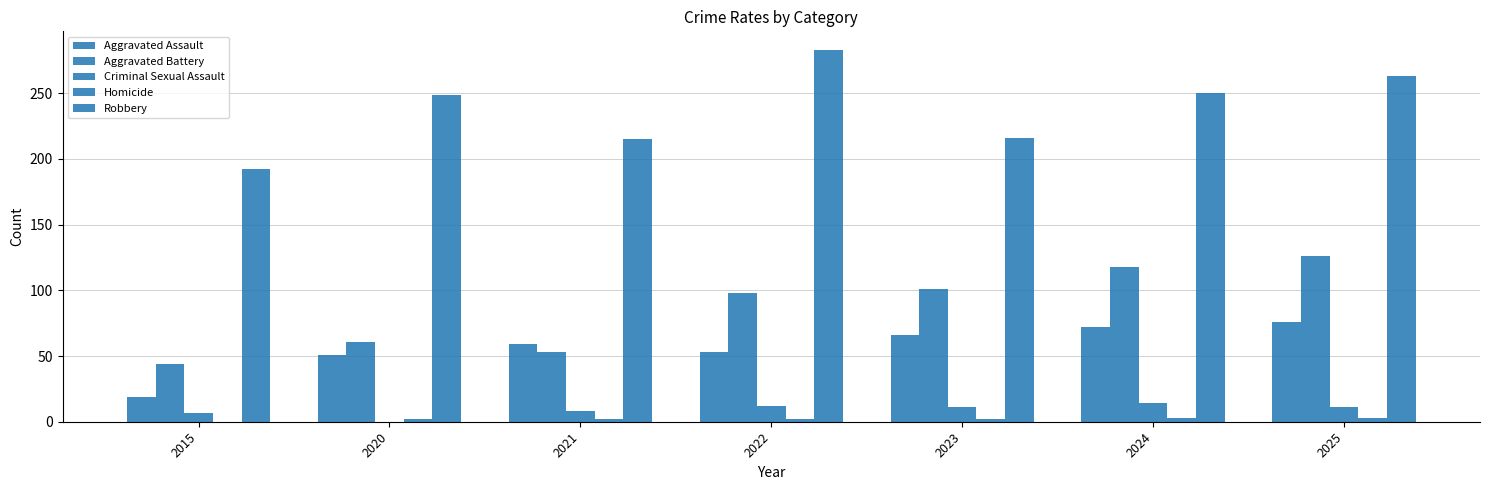

What is the value of the Homicide bar at the 2nd from the left?

2